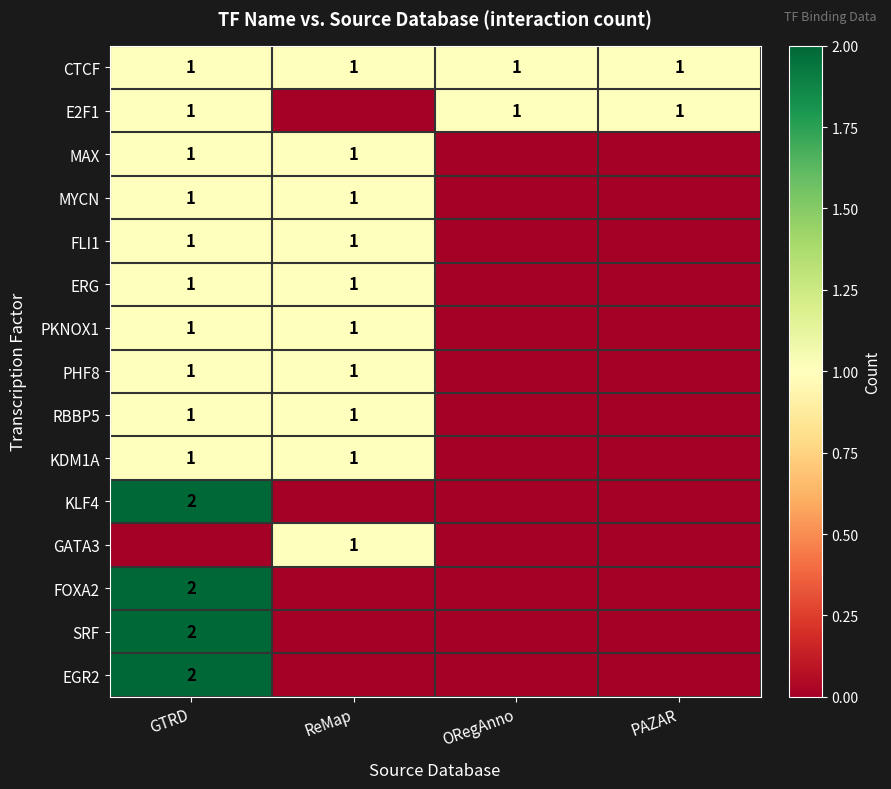

What is the total value across all series at ReMap?

10